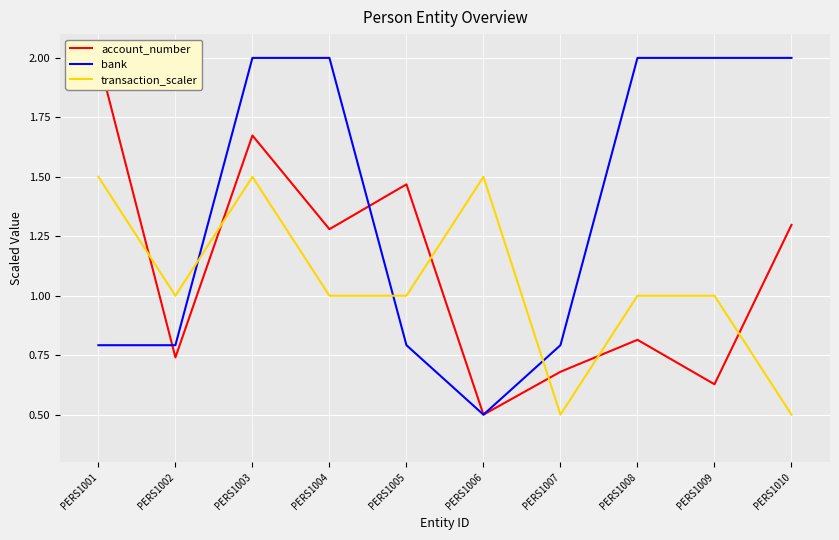

Reading left to right, transcribe all the data shown in this chart.

account_number: 2.0	0.7	1.7	1.3	1.5	0.5	0.7	0.8	0.6	1.3
bank: 0.8	0.8	2.0	2.0	0.8	0.5	0.8	2.0	2.0	2.0
transaction_scaler: 1.5	1.0	1.5	1.0	1.0	1.5	0.5	1.0	1.0	0.5